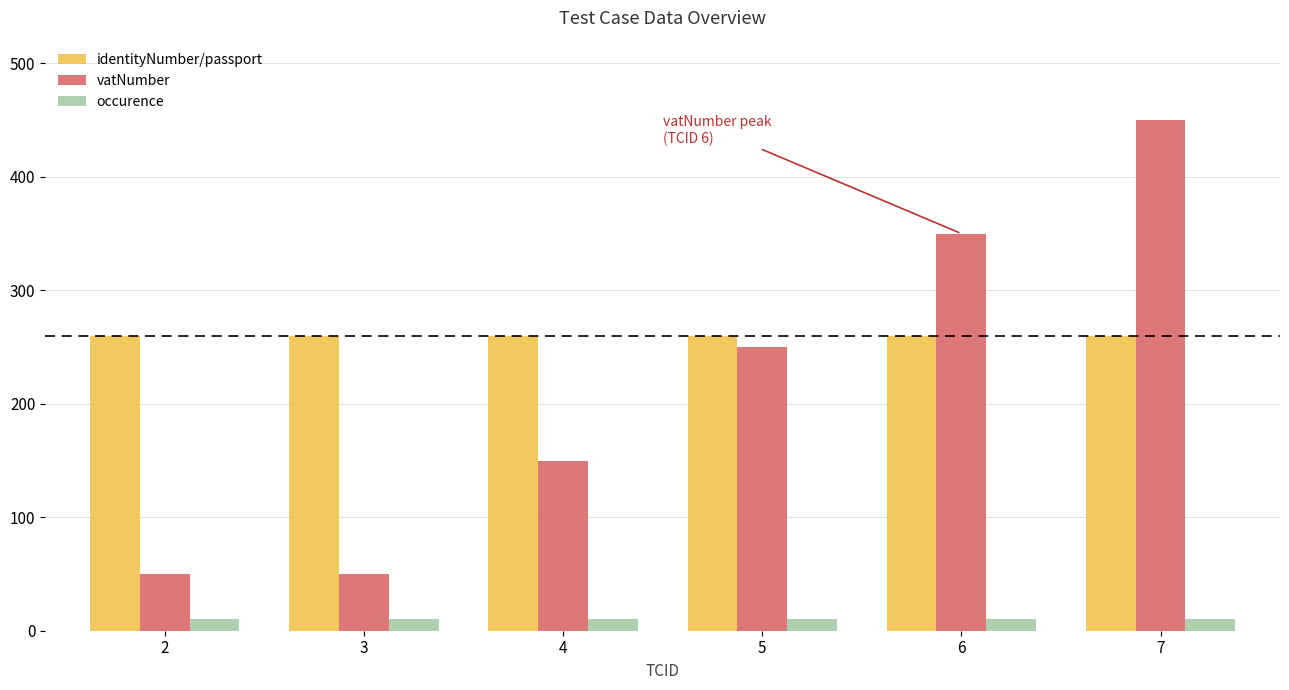

How many data points does each series have?

6